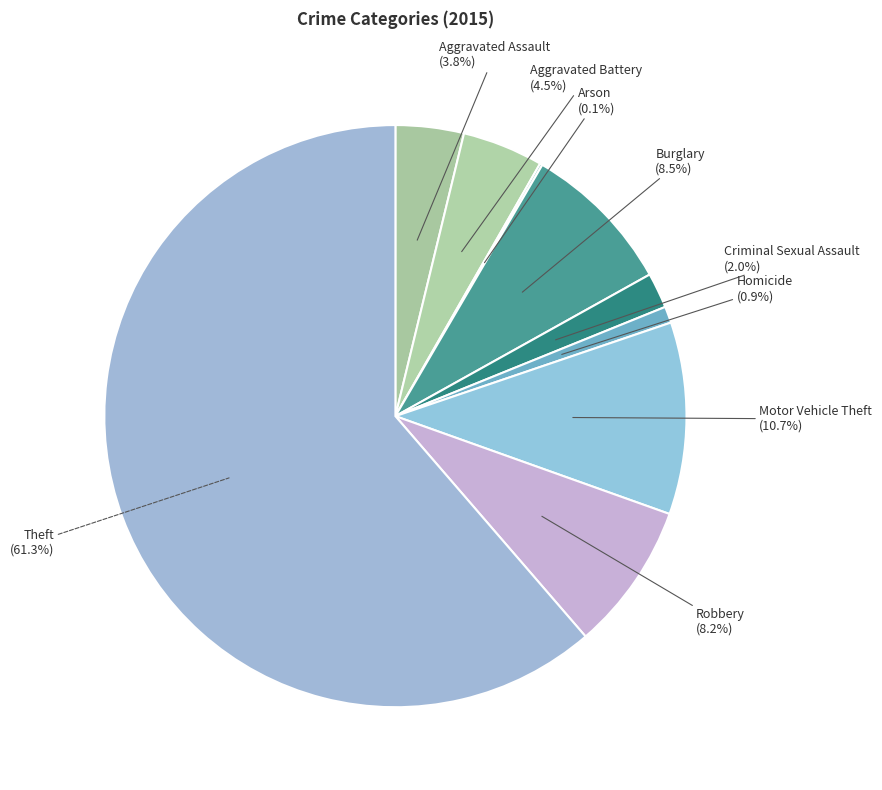

Does any single category account for the majority?

Yes